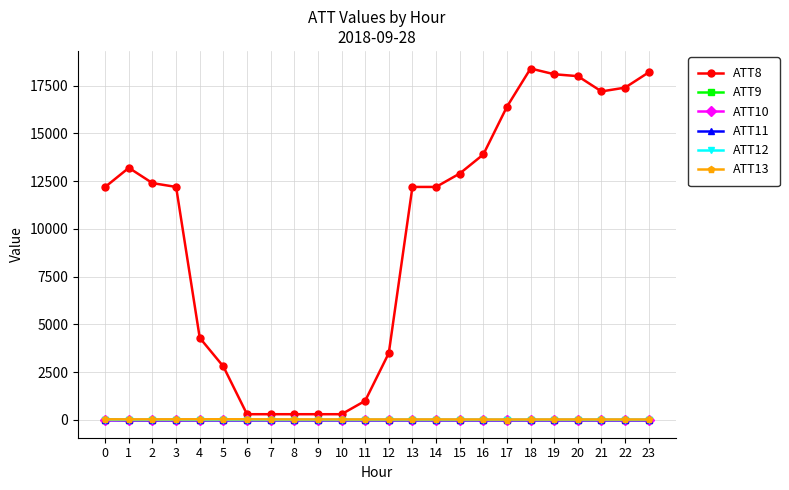

What is the approximate value of ATT11 at 20?

-10.0